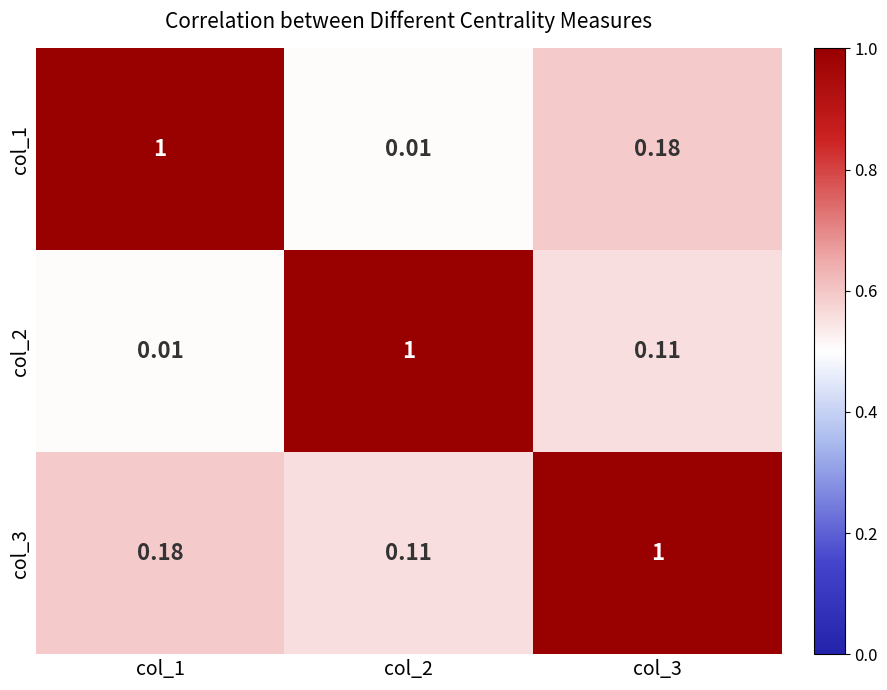

Is the value of col_3 at col_2 greater than the value of col_2 at col_2?

No